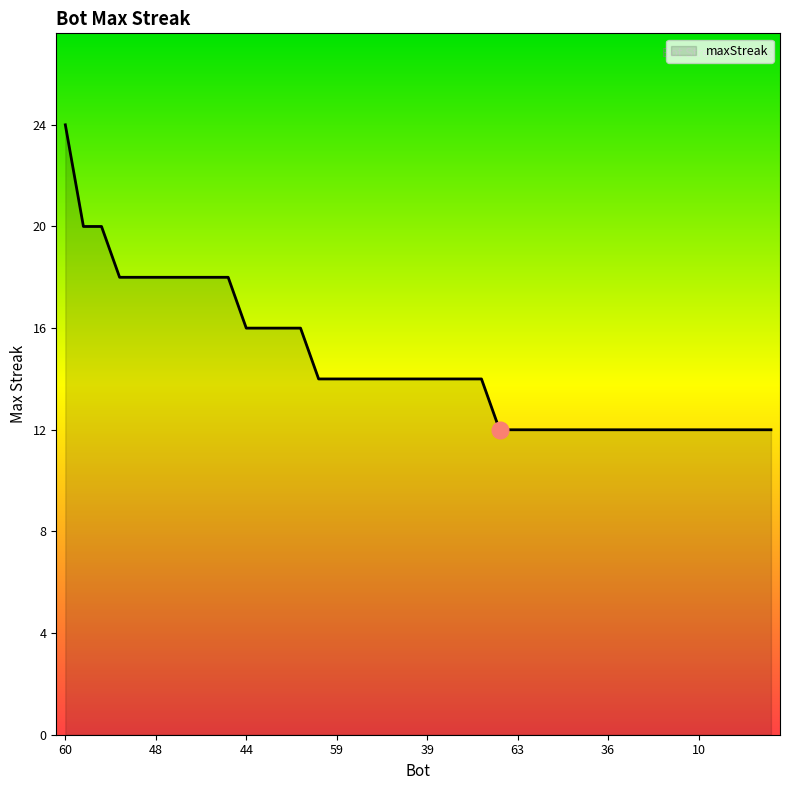

What is the difference between the maximum and minimum values?

12